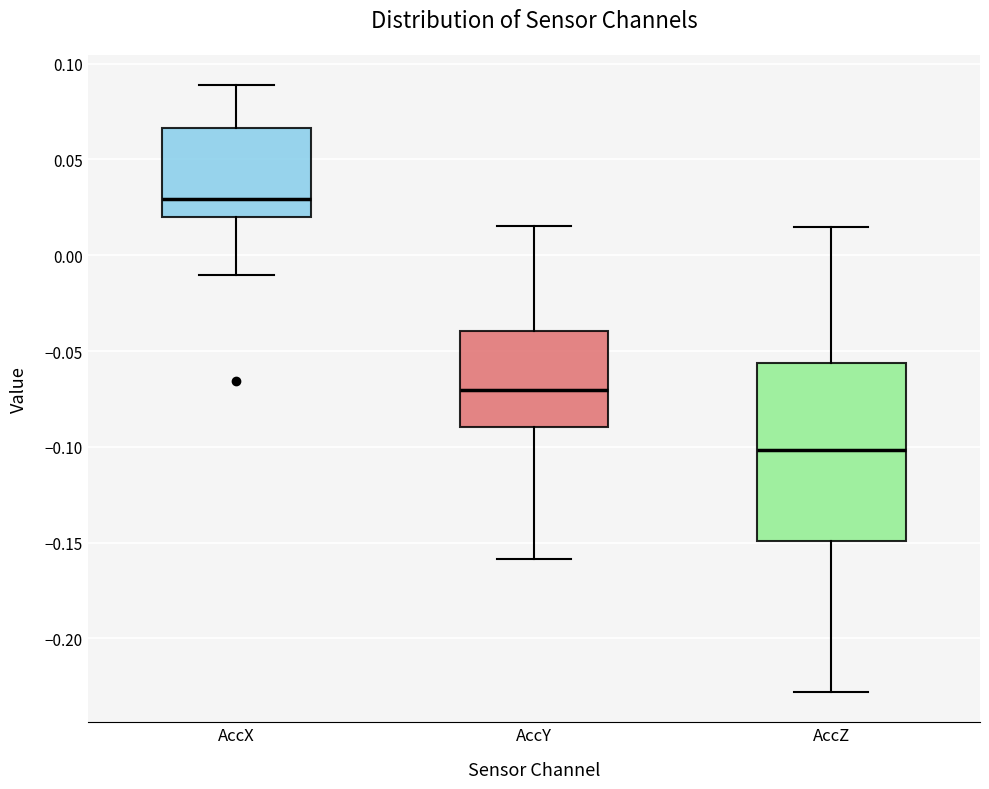

Comparing the boxes themselves (not the whiskers), which one is the tallest?

AccZ